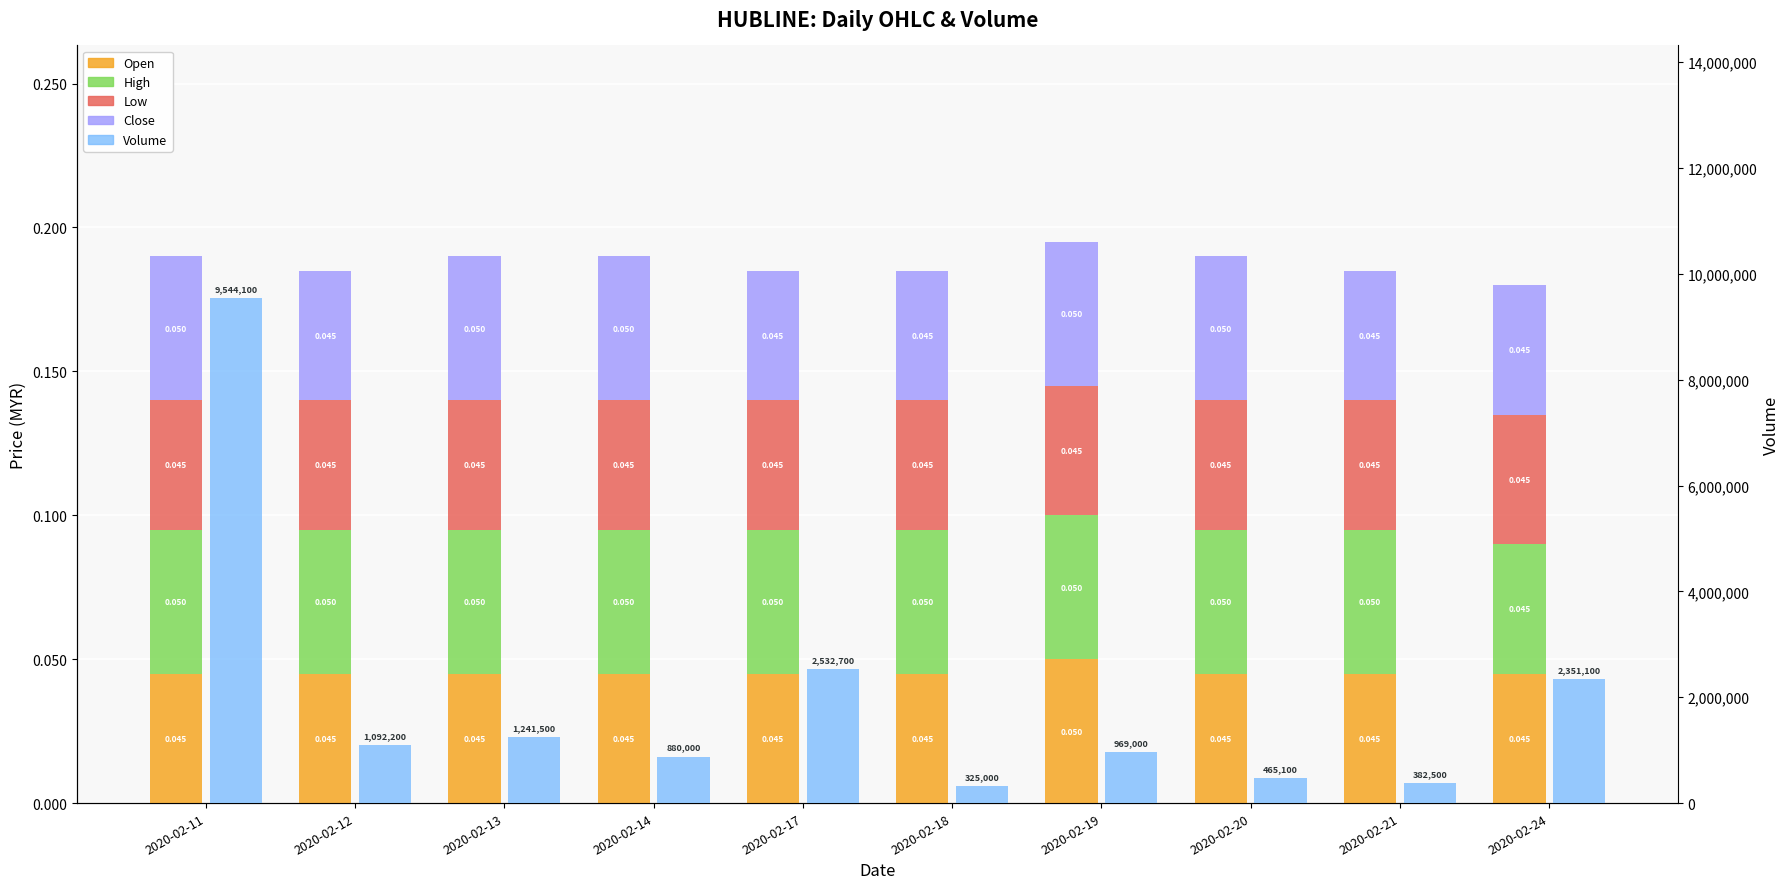

What is the sum of all High values?

0.5